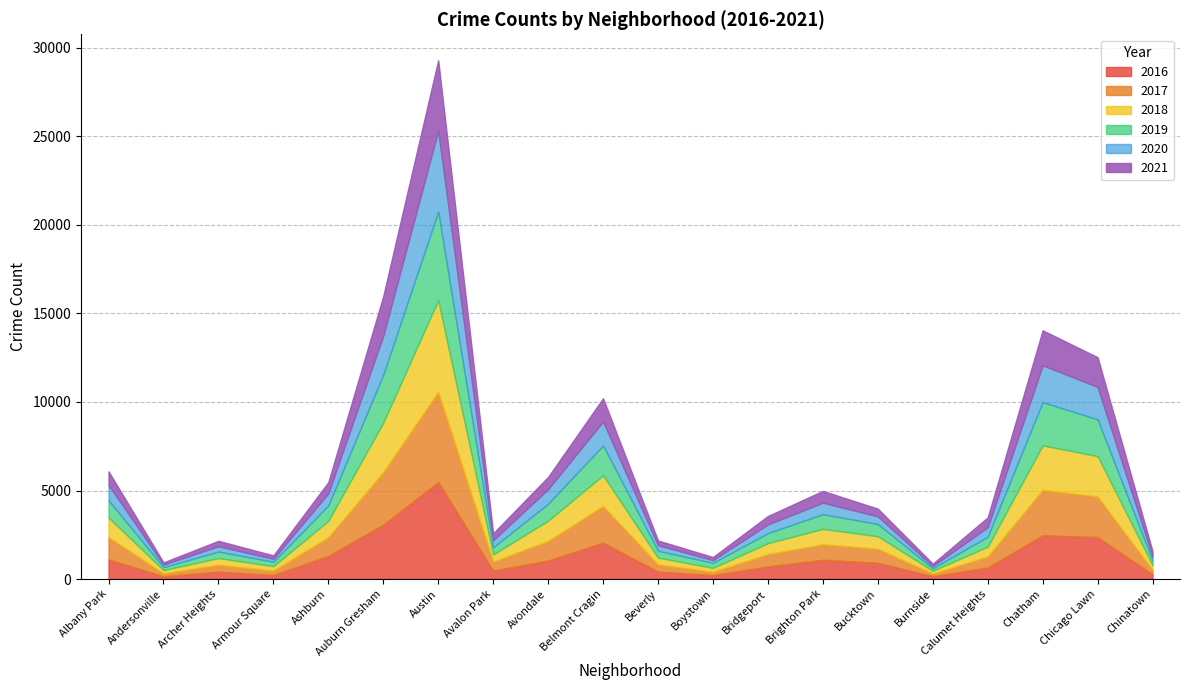

What is the difference between the highest and lowest values at Austin?

1508